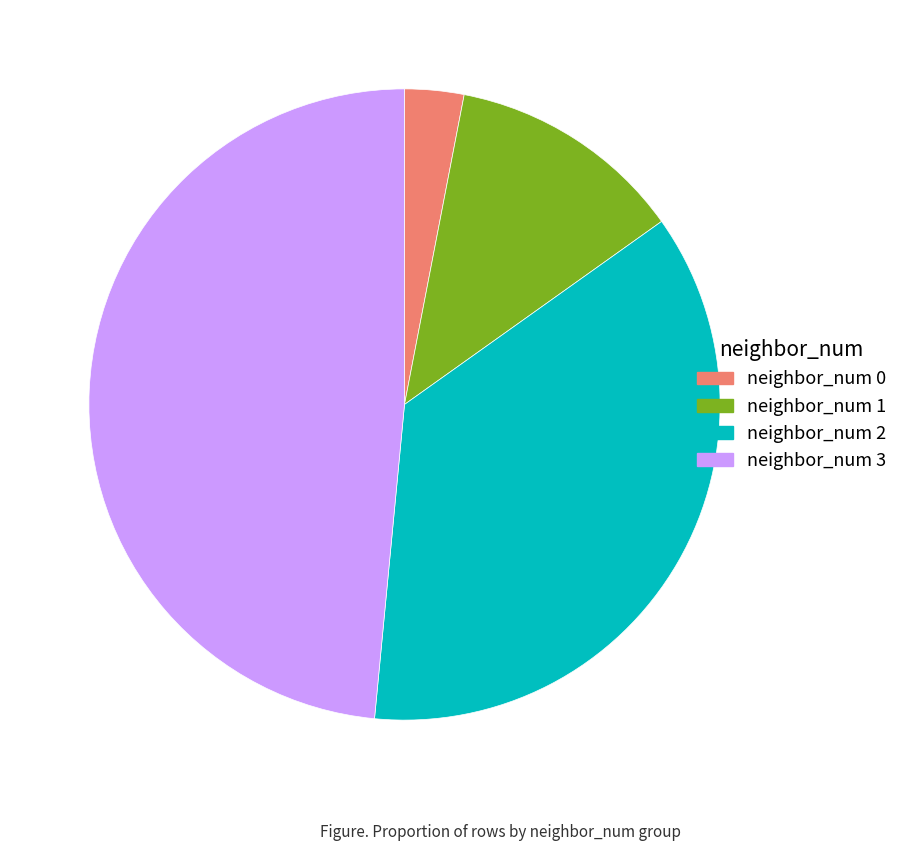

Is it true that neighbor_num 2 is 47% of the pie?

False